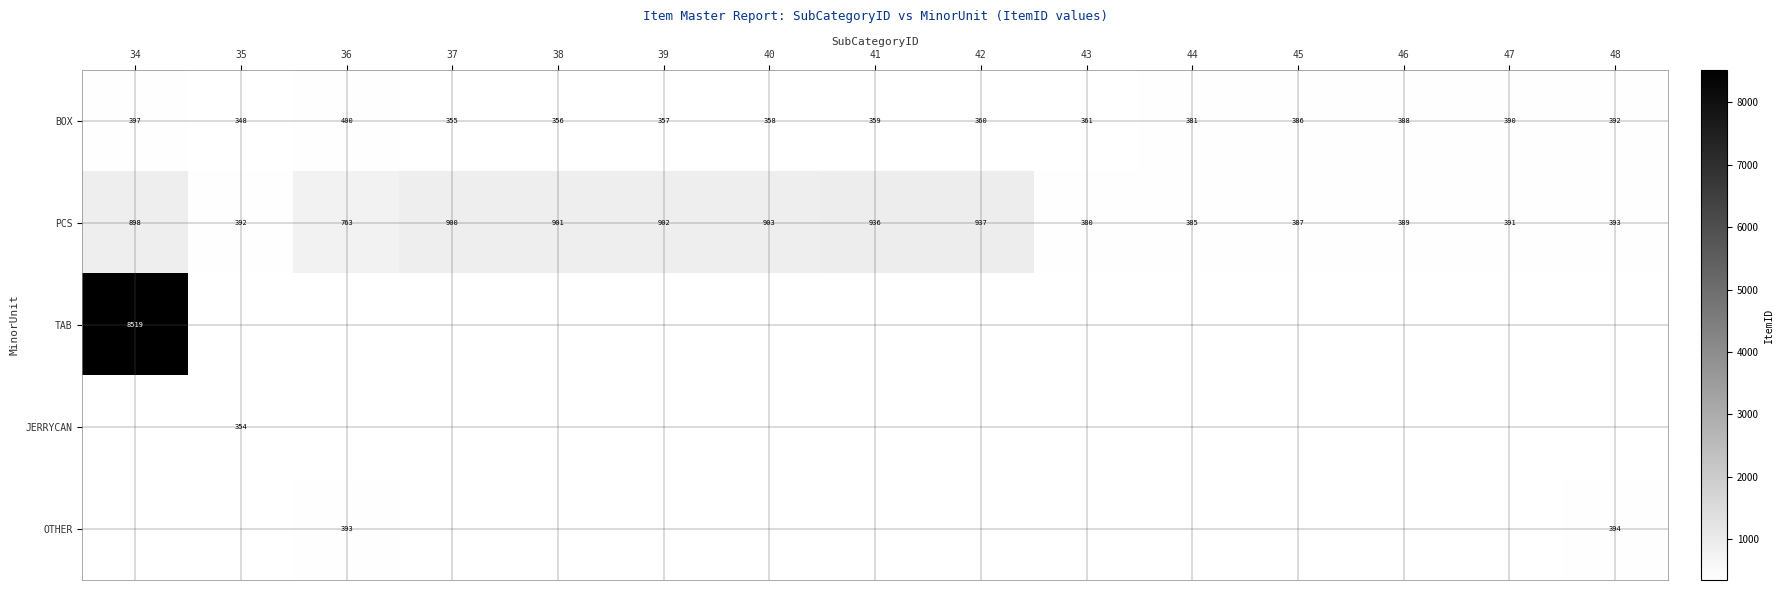

What value does the PCS series have at 38, to the nearest 50?

900